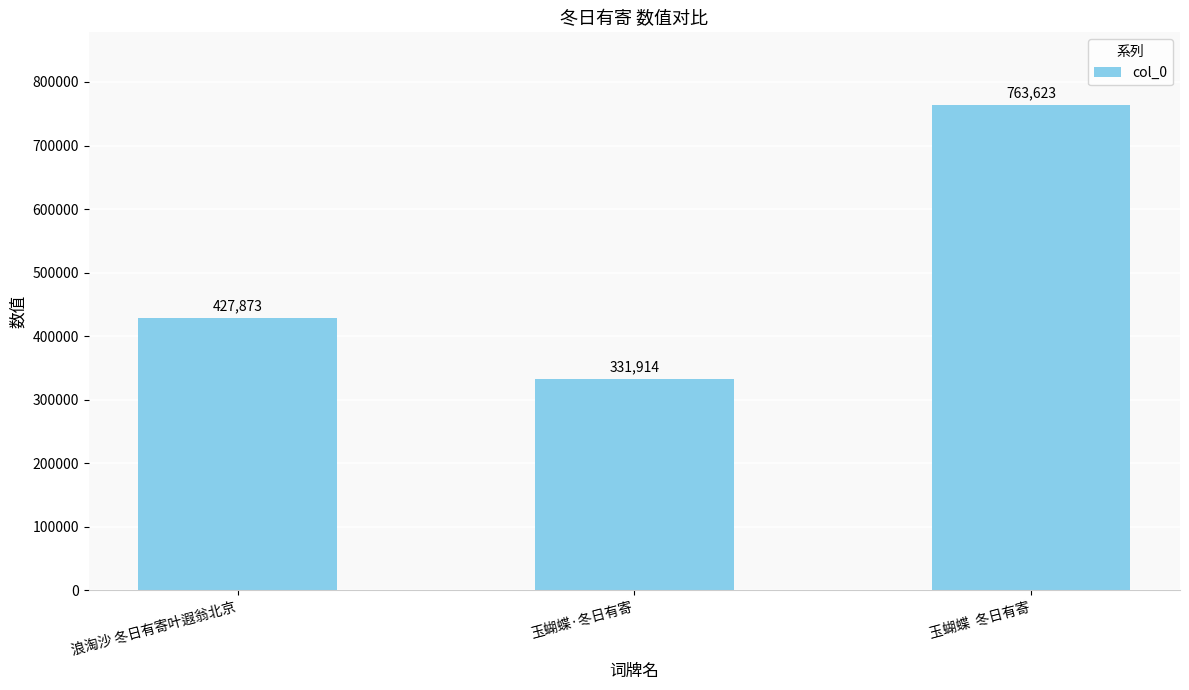

The chart shows a value of 204231 at 浪淘沙 冬日有寄叶遐翁北京. True or false?

False